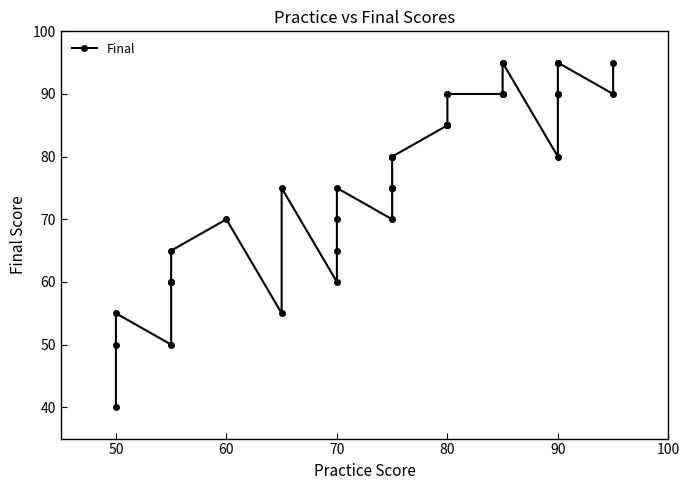

How many points are lower than both their immediate neighbors (excluding endpoints)?

6